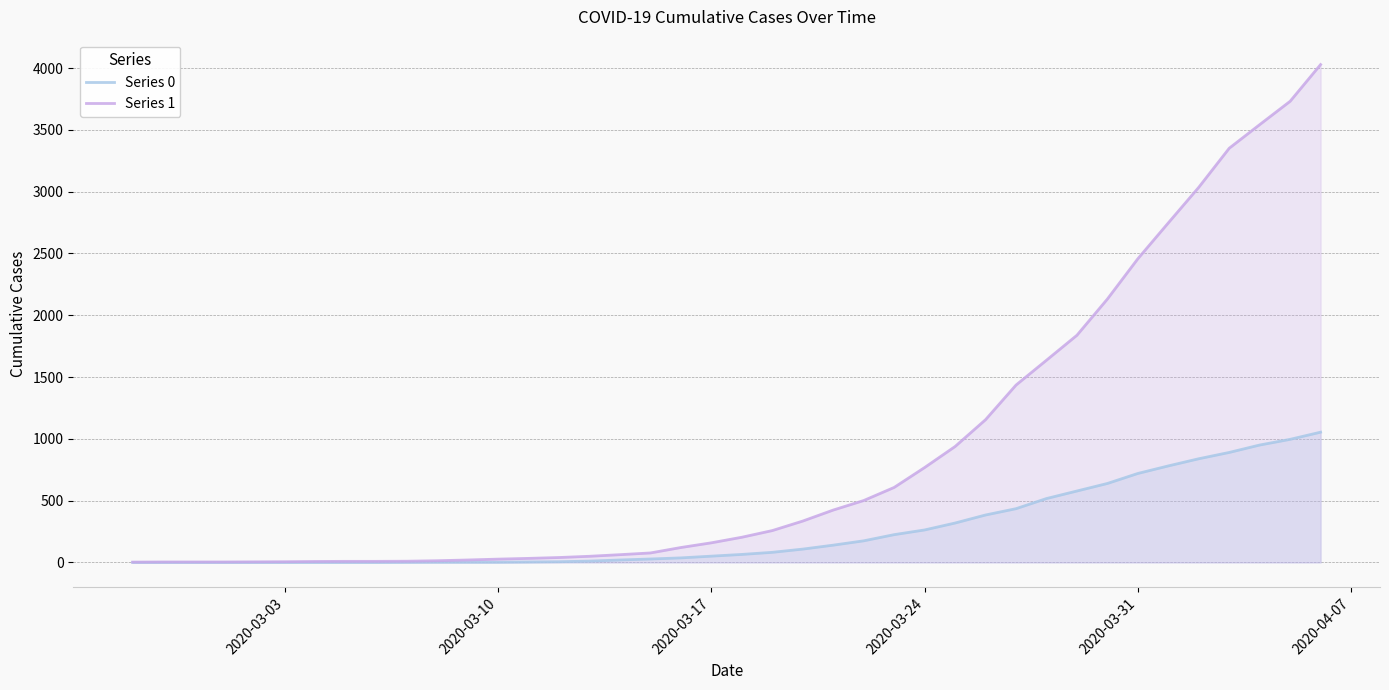

Which series has the largest total across all categories?

Series 1